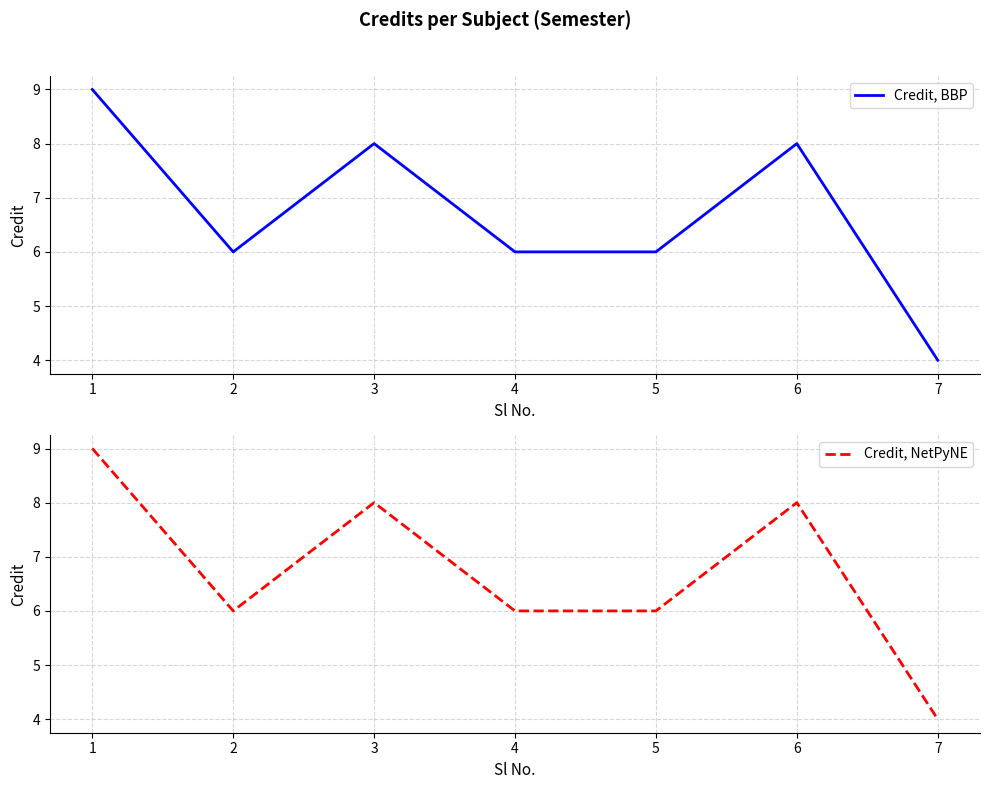

How many Credit, NetPyNE values are between 6 and 8?

5